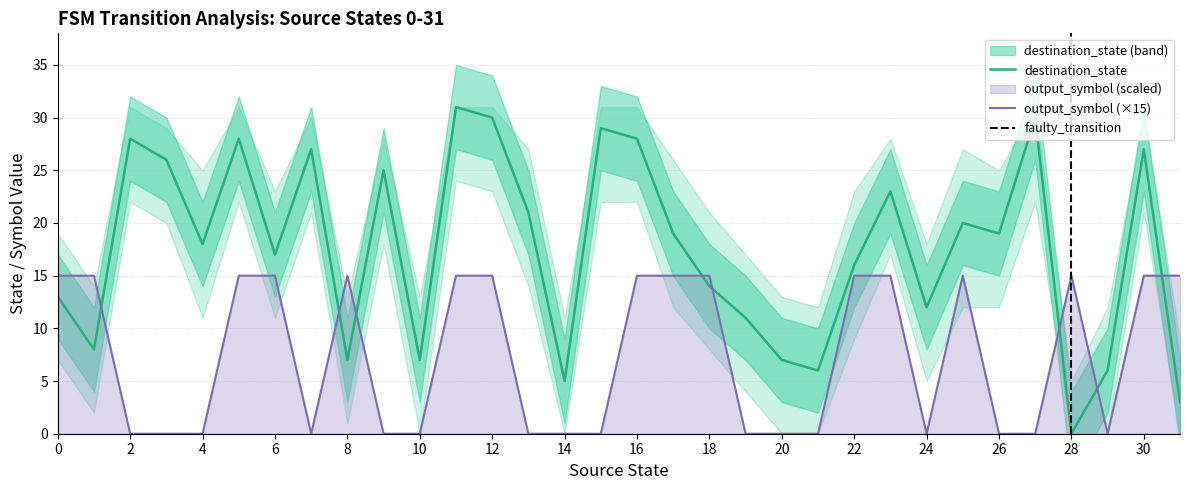

What is the total value across all series at 3?

26